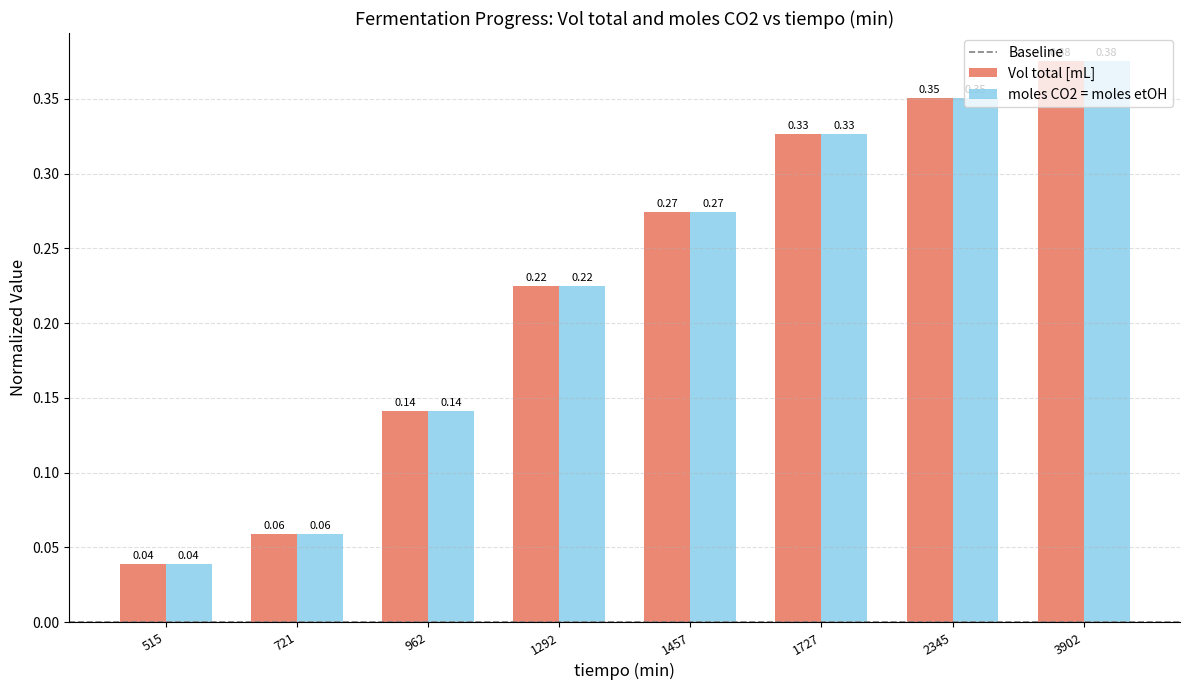

Where is moles CO2 = moles etOH nearest to the value 0?

515